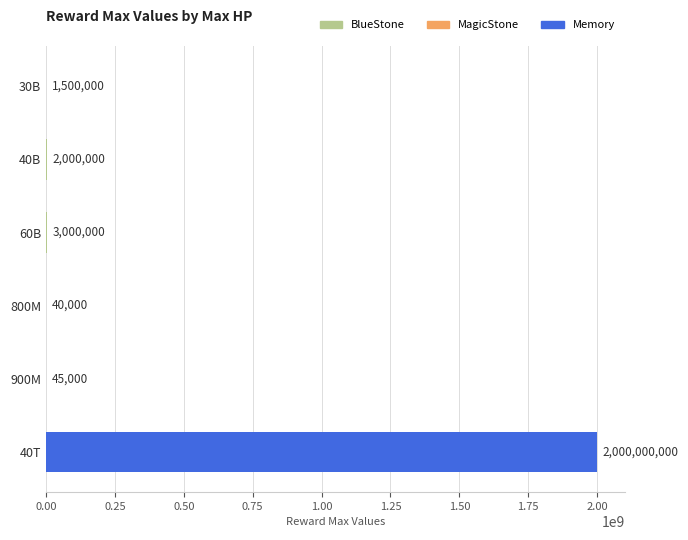

What is the sum of the values at 40T and 40B?

2002000000